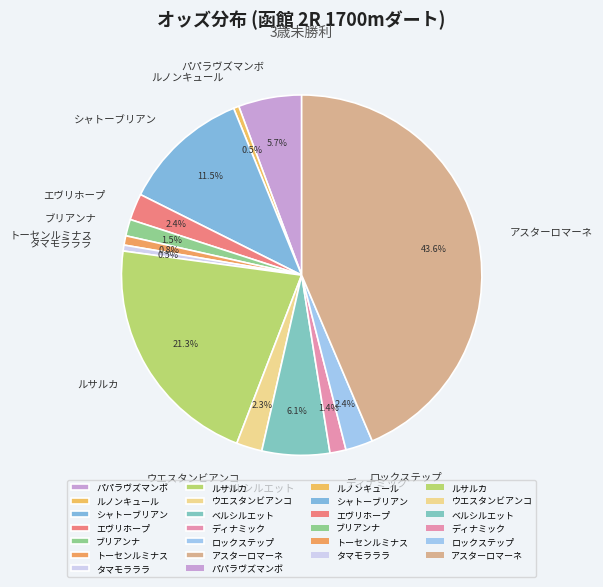

Does アスターロマーネ represent more than half of the total?

No